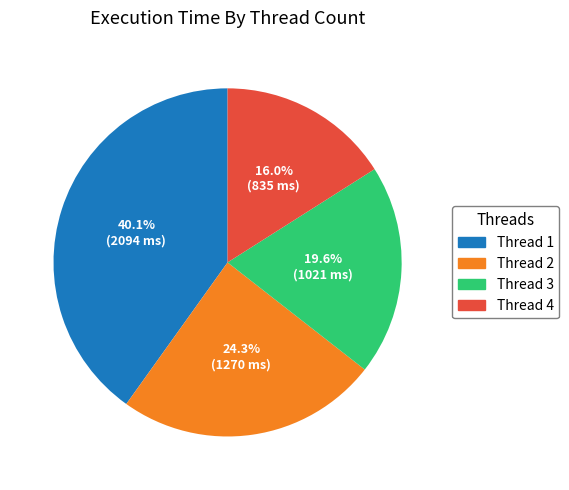

Which category has the smallest portion of the pie?

Thread 4